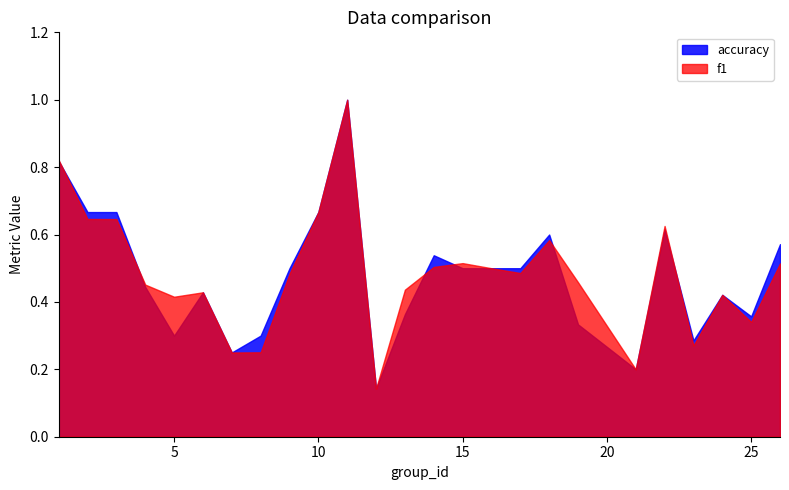

What is the difference between the maximum and minimum values in the accuracy series?

0.9